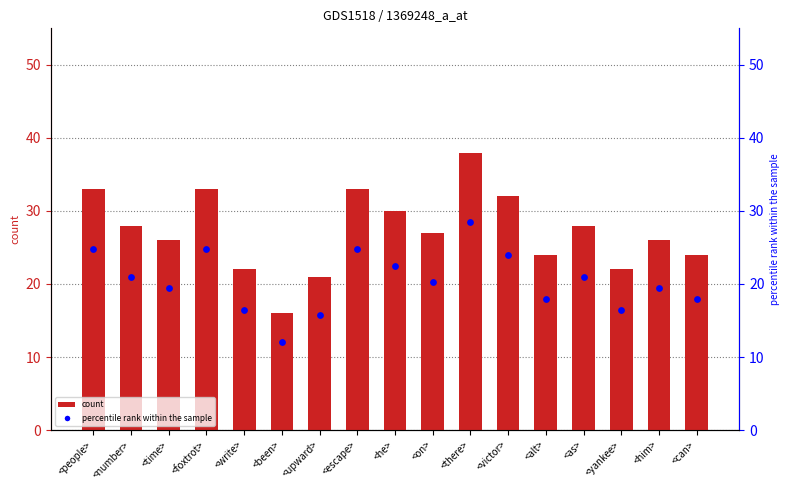

What is the total value across all series at <people>?

57.8